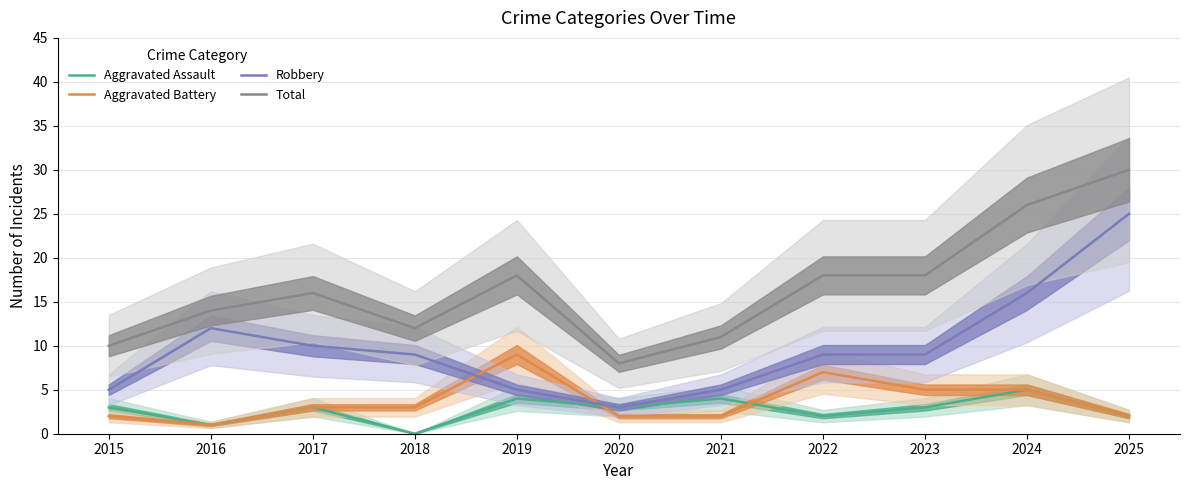

How many lines are shown in the chart?

4